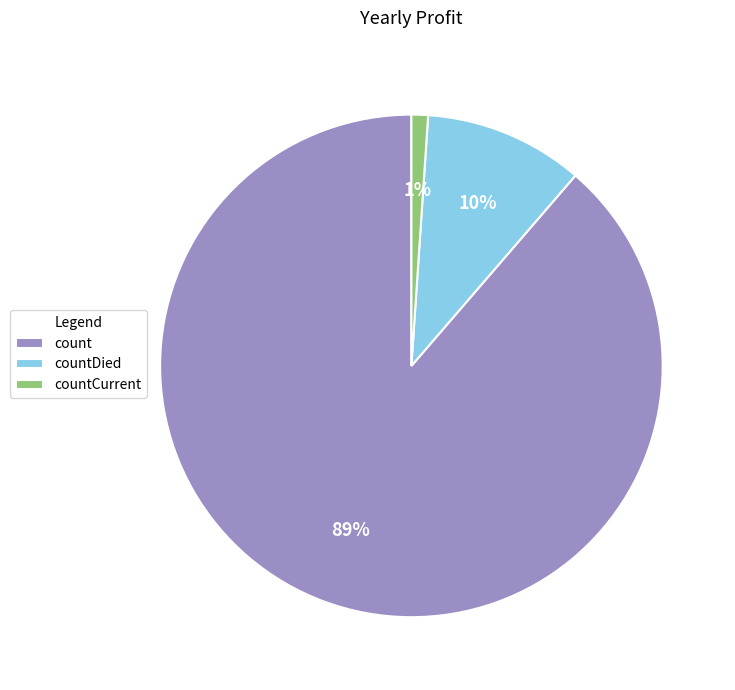

Do countCurrent and count together represent more than half of the pie?

Yes